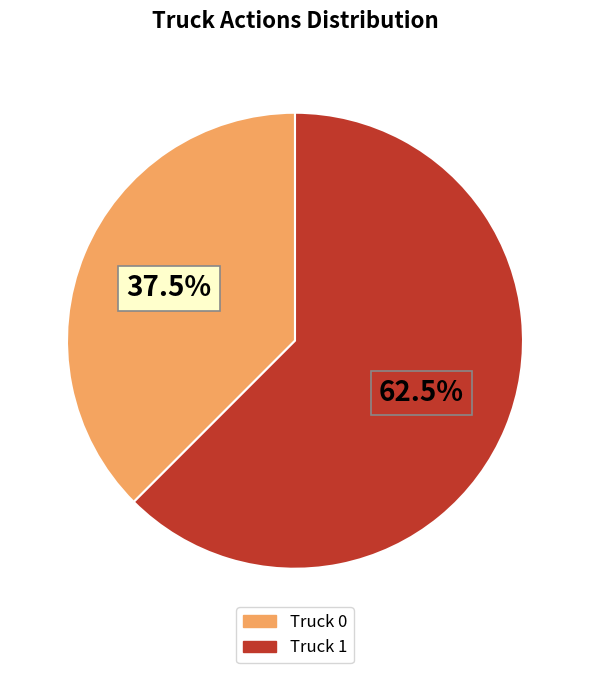

Is there any slice that represents more than half of the pie?

Yes